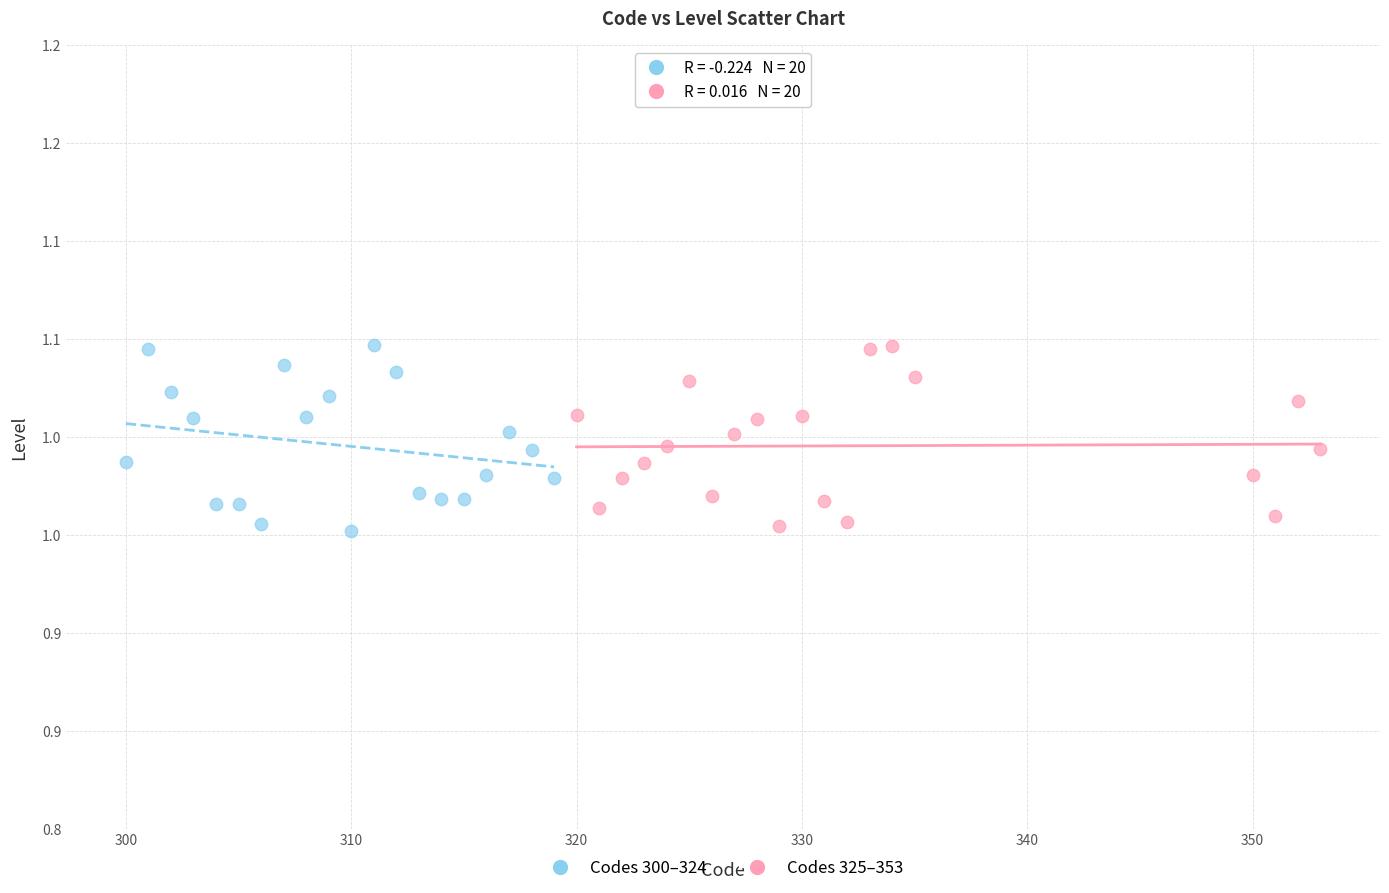

What are all the series names shown in the legend?

Codes 300–324, Codes 325–353